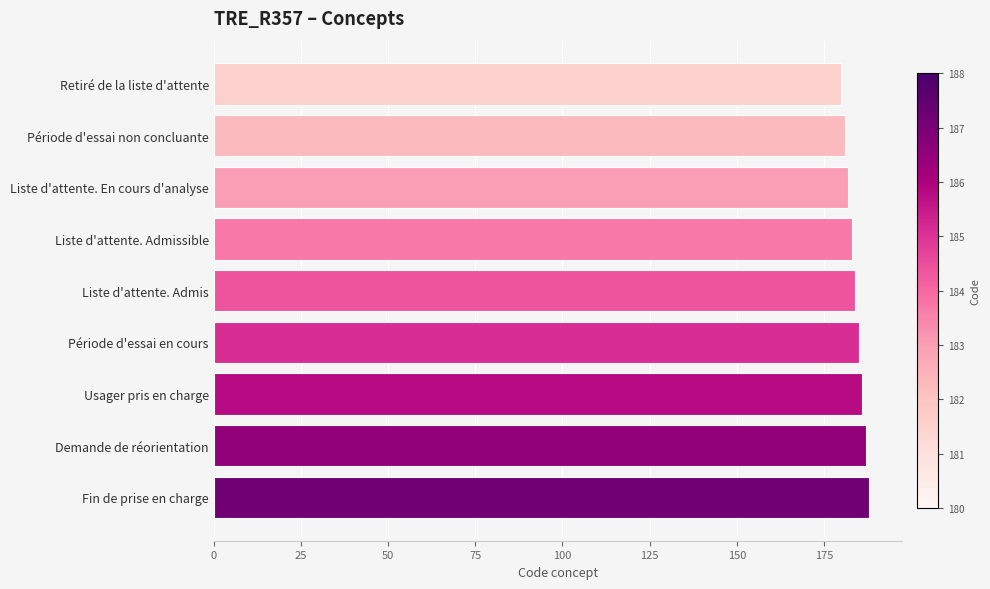

Is it true that the value at Retiré de la liste d'attente is 180?

True